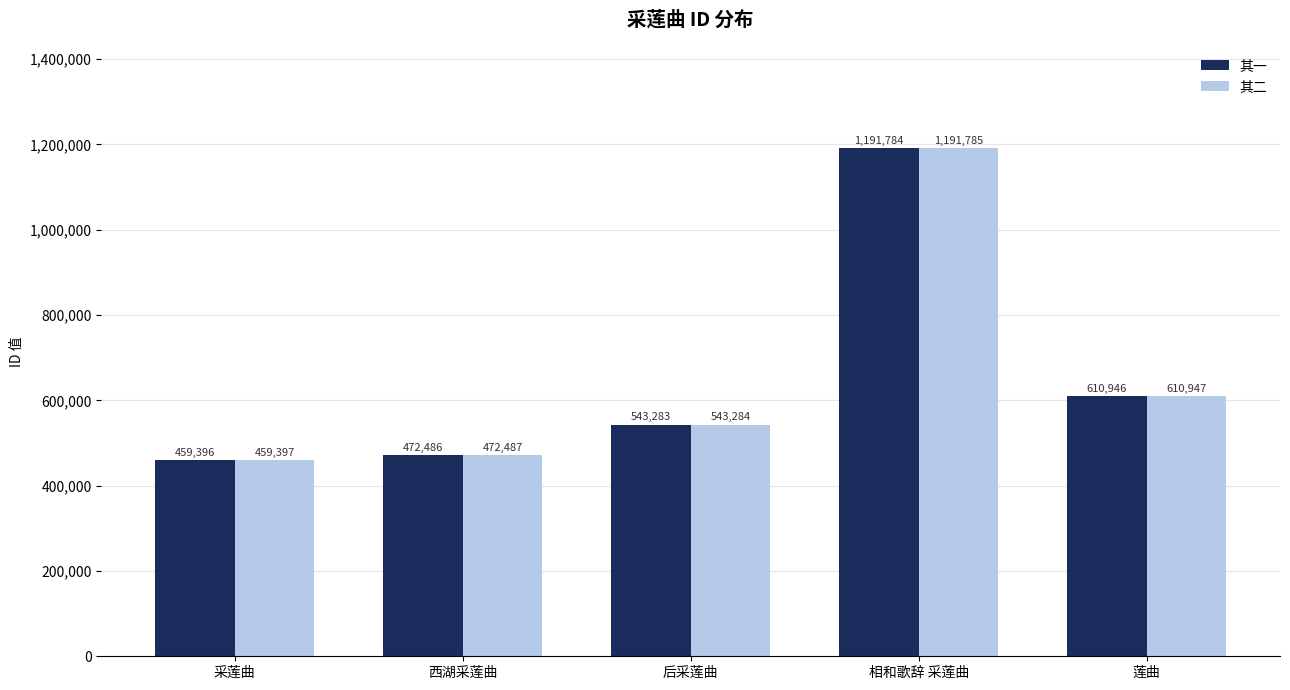

Reading left to right, extract all data points from this chart.

其一: 采莲曲=459396	西湖采莲曲=472486	后采莲曲=543283	相和歌辞 采莲曲=1191784	莲曲=610946
其二: 采莲曲=459397	西湖采莲曲=472487	后采莲曲=543284	相和歌辞 采莲曲=1191785	莲曲=610947